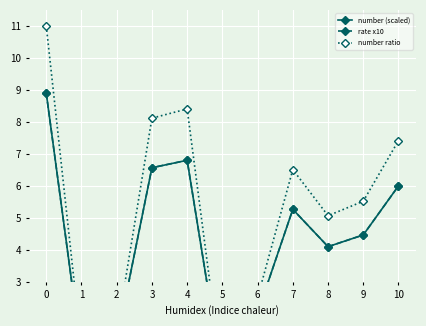

At which category does number (scaled) reach its first local peak?

4